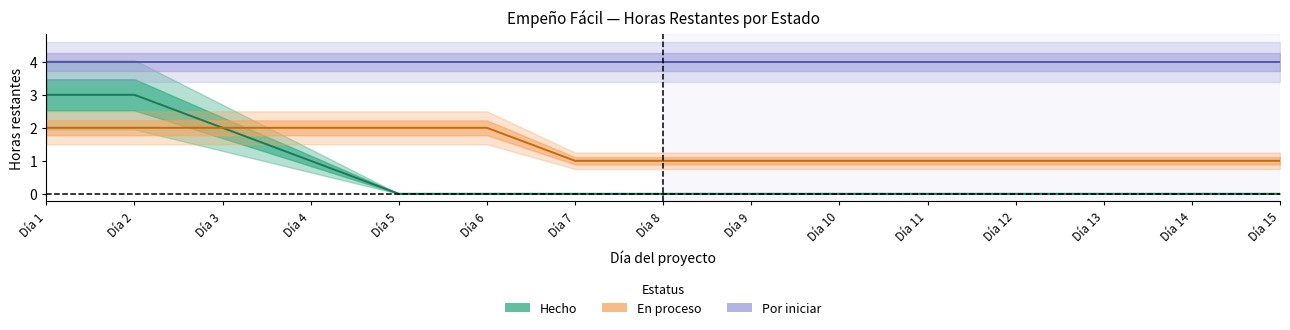

At which label is En proceso closest to 1?

Día 7